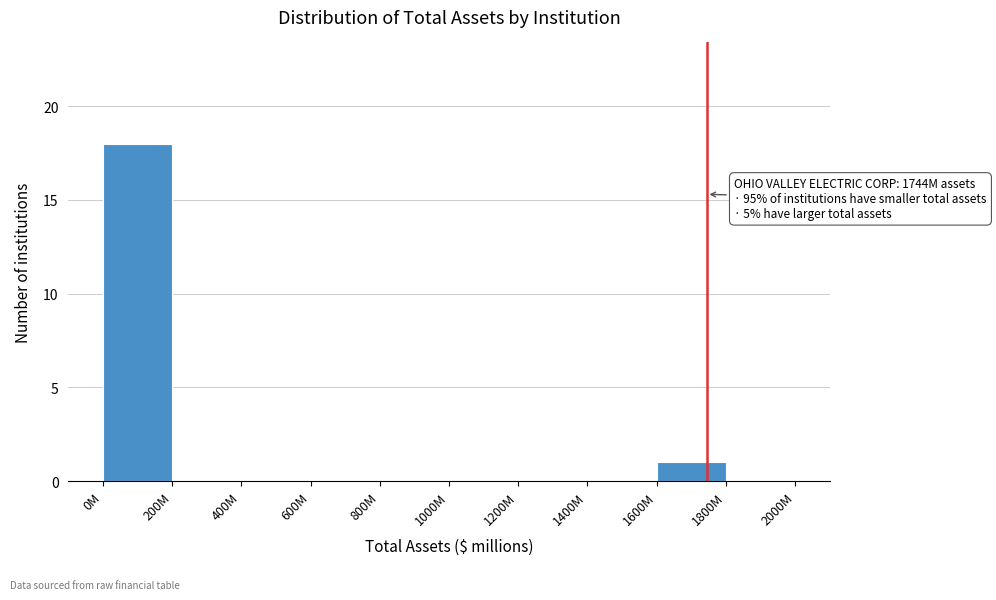

Reading left to right, transcribe all the data shown in this chart.

0M=18	200M=0	400M=0	600M=0	800M=0	1000M=0	1200M=0	1400M=0	1600M=1	1800M=0